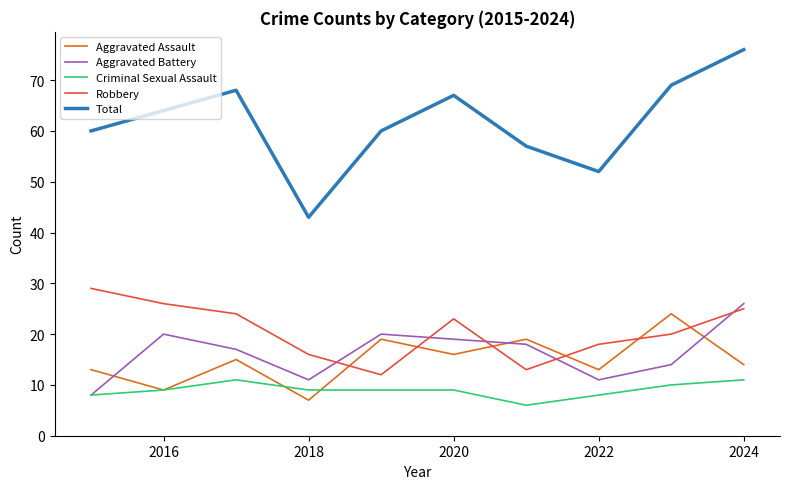

Reading left to right, what are all the values shown in this chart?

Aggravated Assault: 13	9	15	7	19	16	19	13	24	14
Aggravated Battery: 8	20	17	11	20	19	18	11	14	26
Criminal Sexual Assault: 8	9	11	9	9	9	6	8	10	11
Robbery: 29	26	24	16	12	23	13	18	20	25
Total: 60	64	68	43	60	67	57	52	69	76